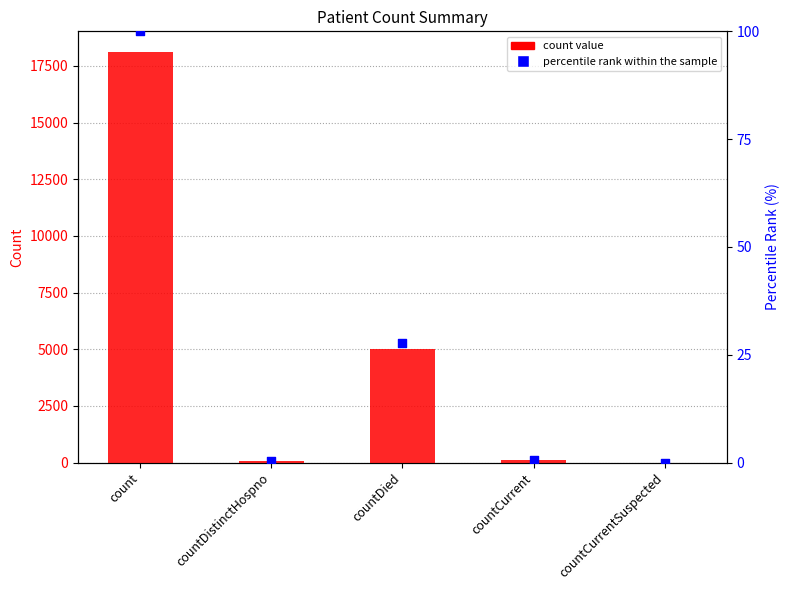

What is the total value across all series at countDistinctHospno?

50.3